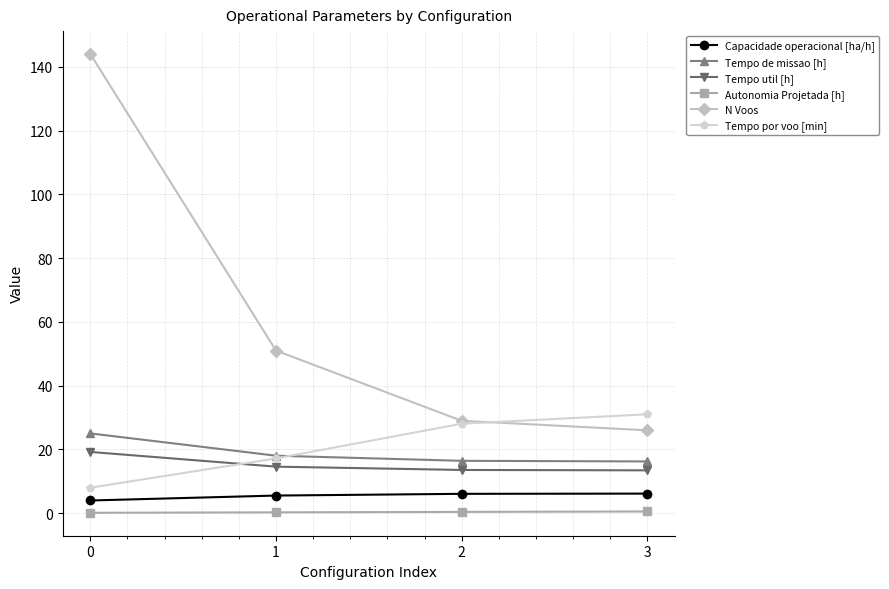

Where does the Tempo por voo [min] series first go above 28?

2